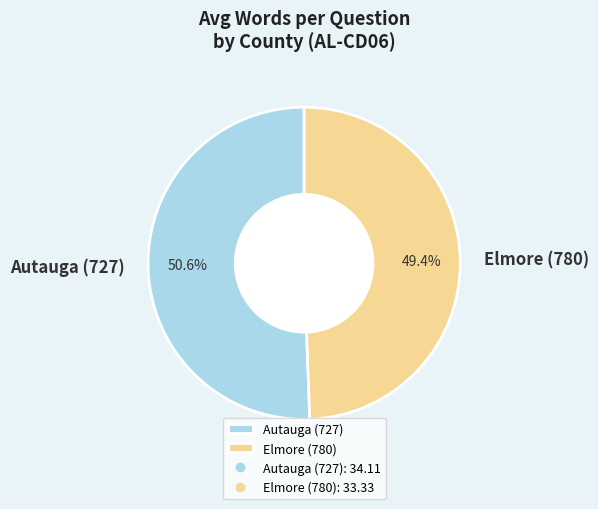

Does Elmore (780) represent more than half of the total?

No